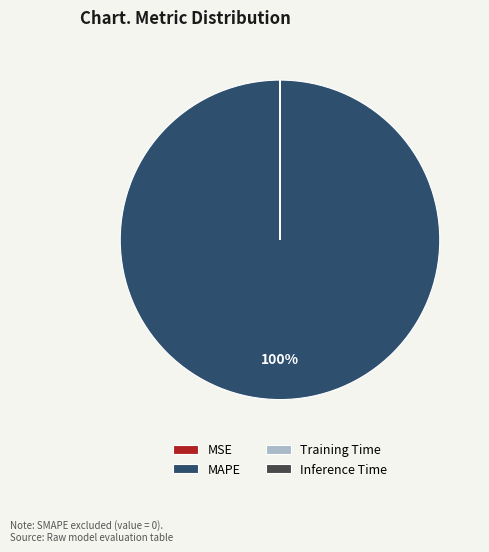

True or false: MAPE accounts for 100% of the total.

True